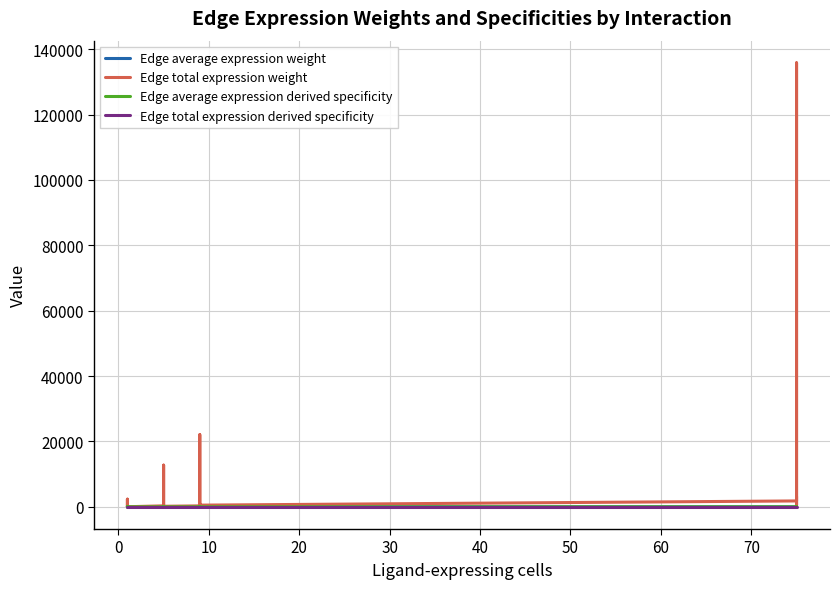

Rank the series at 10 from lowest to highest value.

Edge average expression derived specificity, Edge average expression weight, Edge total expression derived specificity, Edge total expression weight